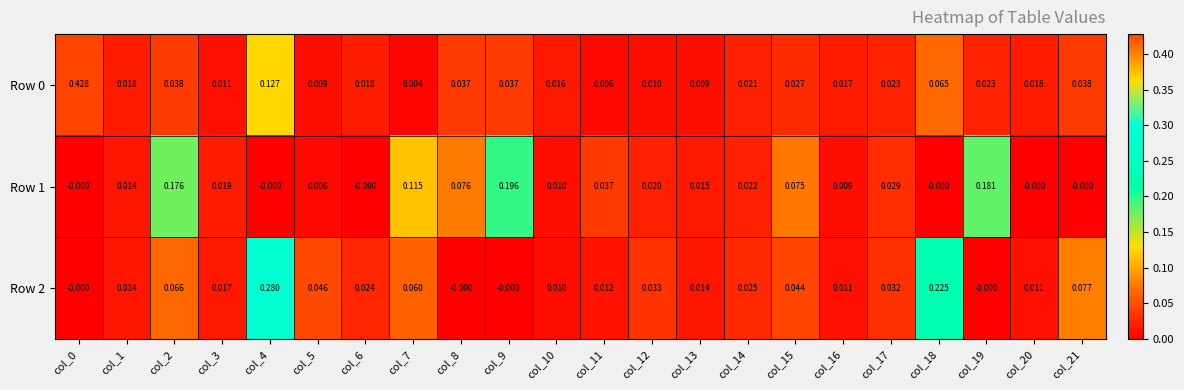

How many series are shown in this chart?

3